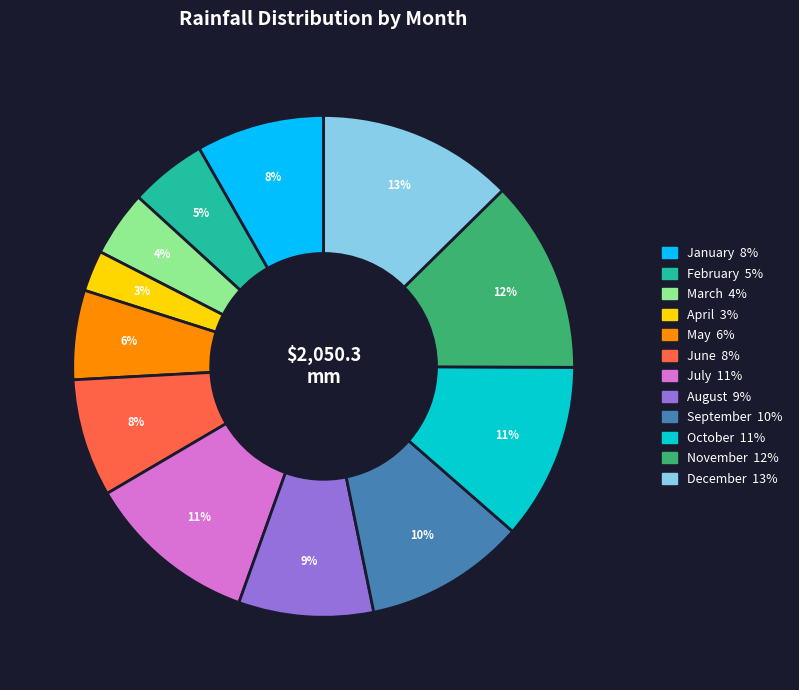

The October slice represents 11% of the pie. True or false?

True